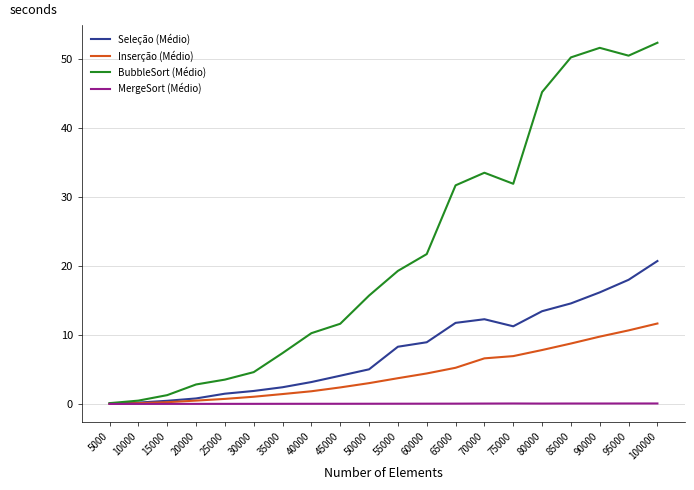

What is the greatest value displayed?

52.3